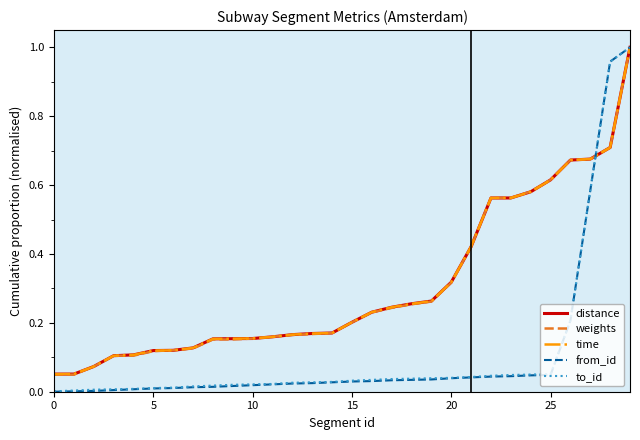

What are all the series names shown in the legend?

distance, weights, time, from_id, to_id